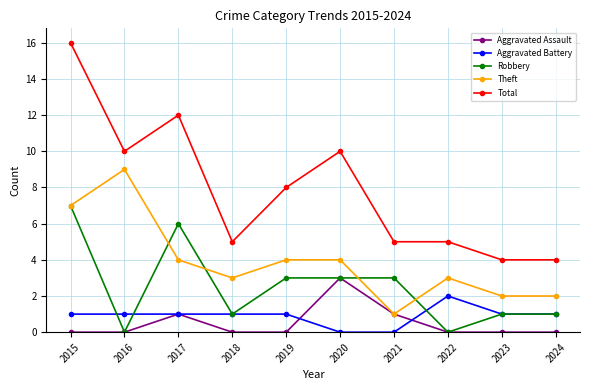

Where does the Theft series first go above 4?

2015